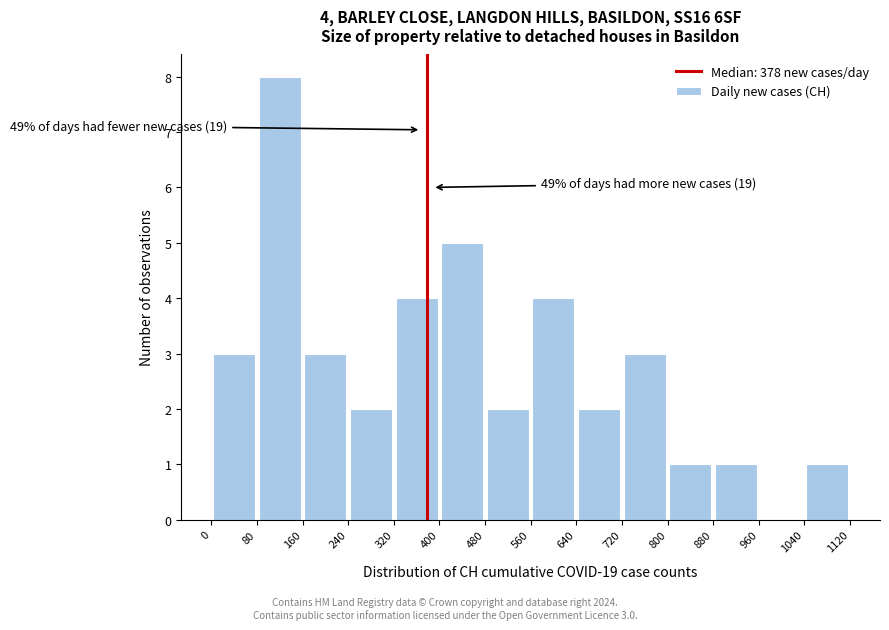

Over which range of the x-axis is the bar tallest?

80 to 160